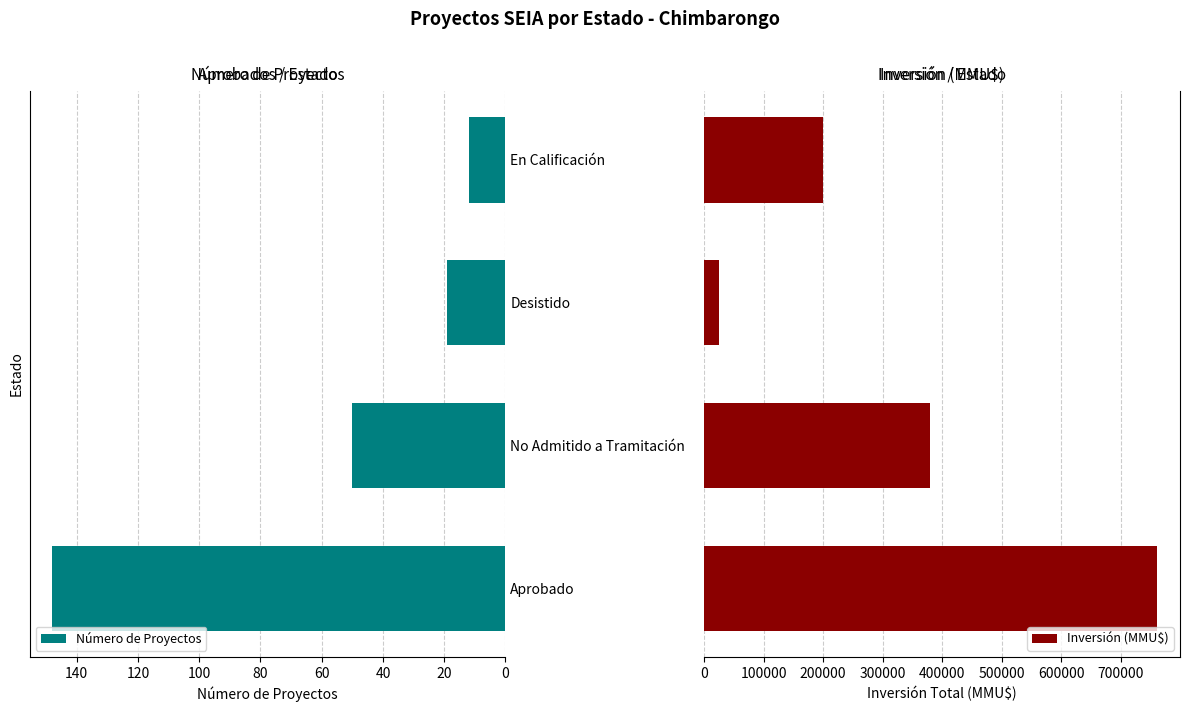

What is the average value of the Inversión (MMU$) series?

341393